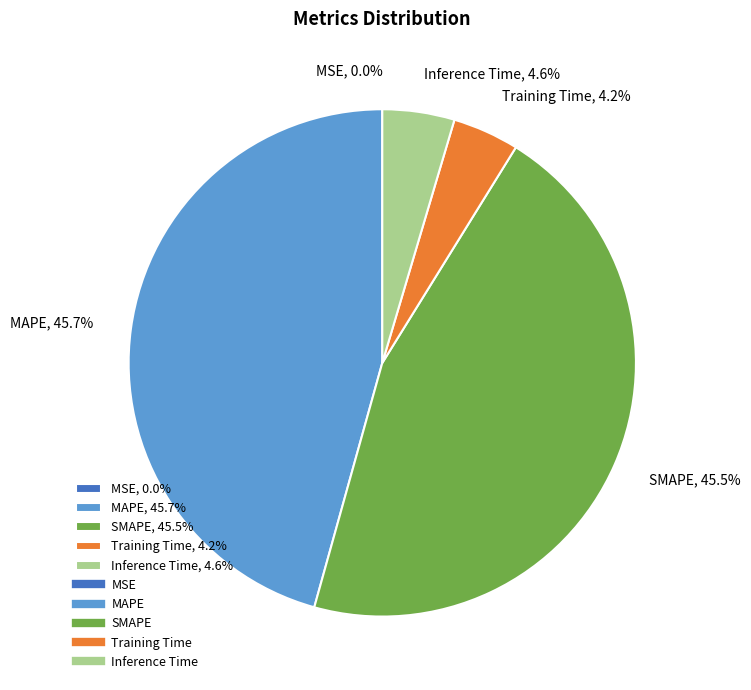

Which has a higher value, Inference Time or SMAPE?

SMAPE